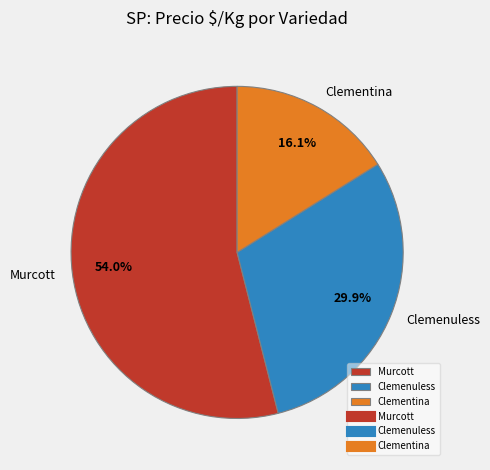

Do Clementina and Clemenuless together represent more than half of the pie?

No